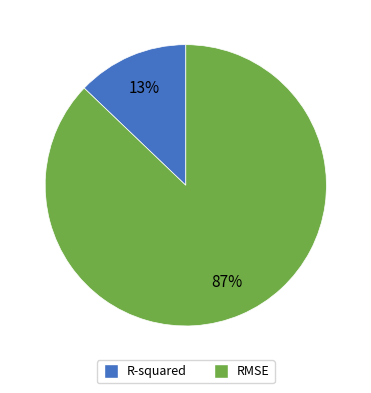

Which has a higher value, RMSE or R-squared?

RMSE